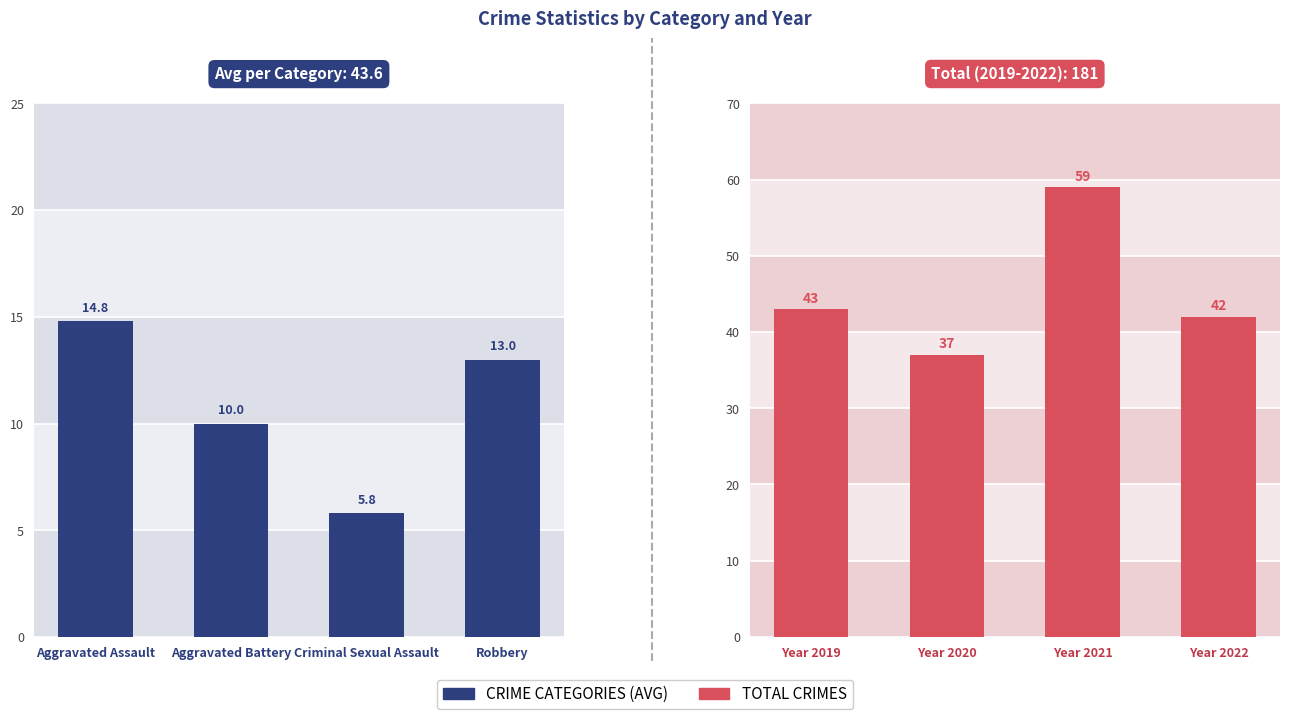

Is the value of CRIME CATEGORIES (AVG) at Robbery greater than the value of TOTAL CRIMES at Aggravated Assault?

No